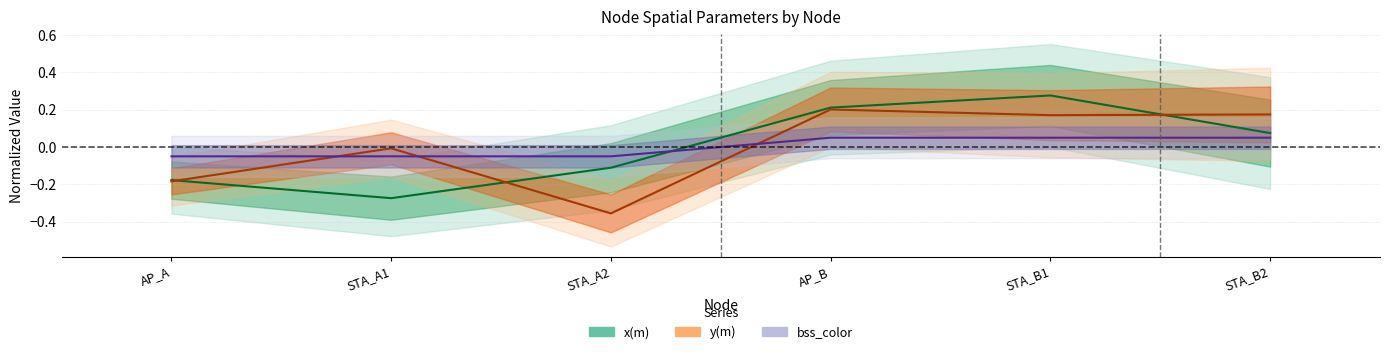

What is the total value across all series at AP_B?

0.5